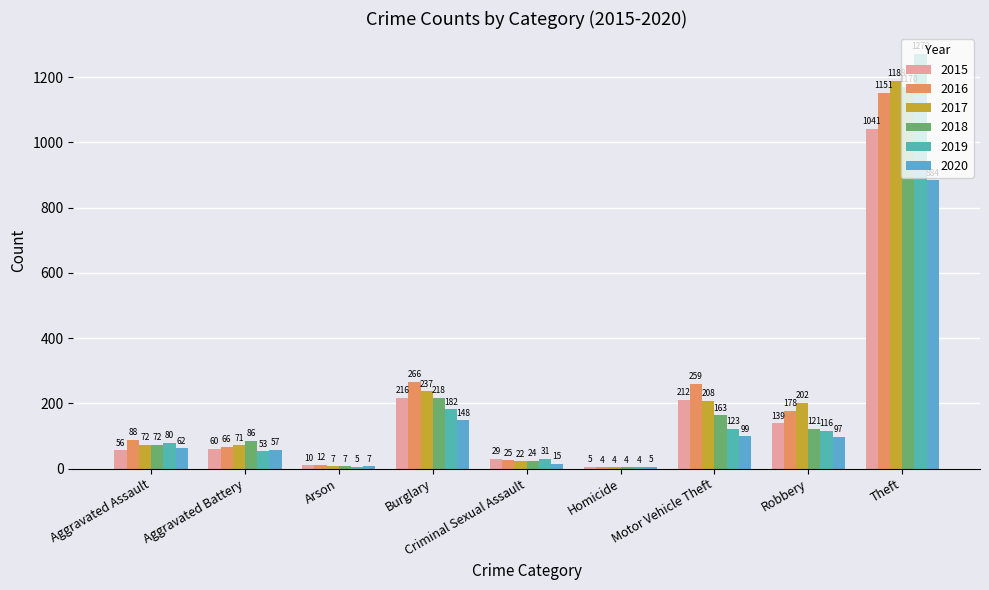

Count the number of categories in the chart.

9